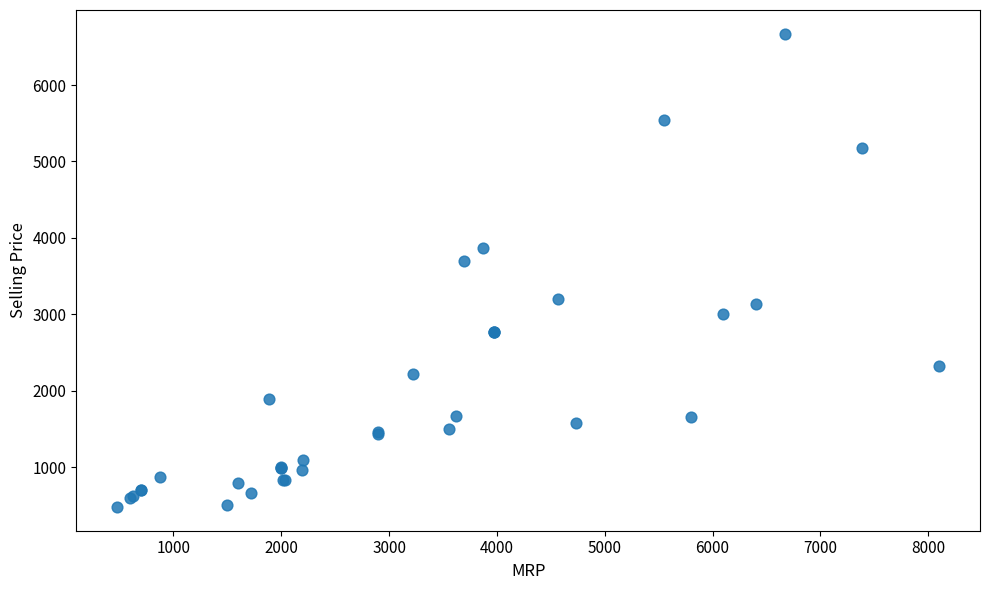

What Y value in the scatter plot is closest to 3576?

3698